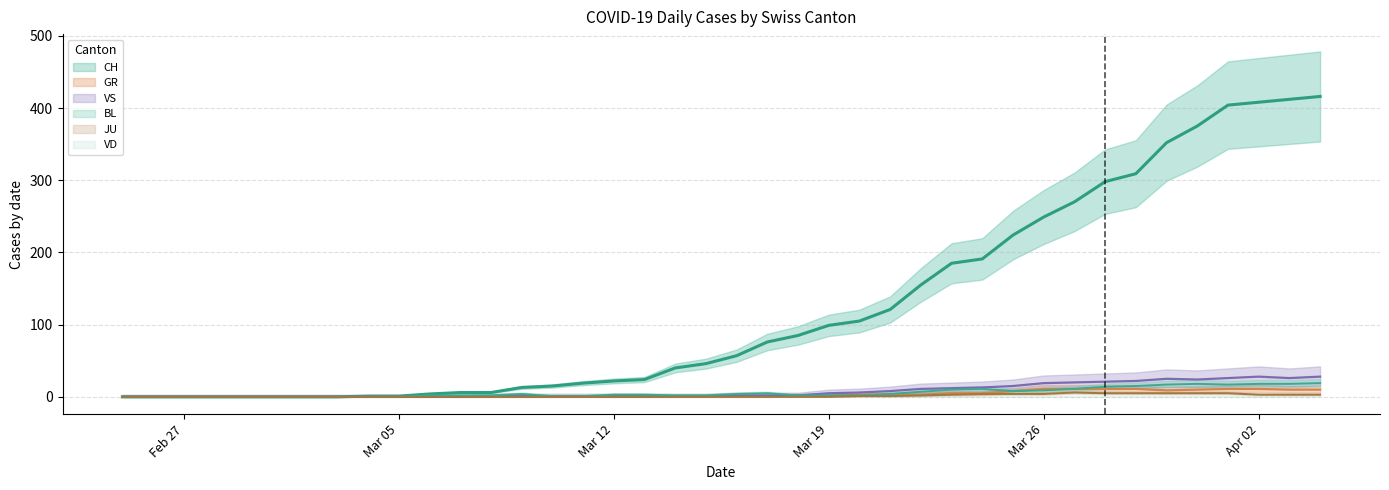

Where is the first local maximum for JU?

2020-03-27